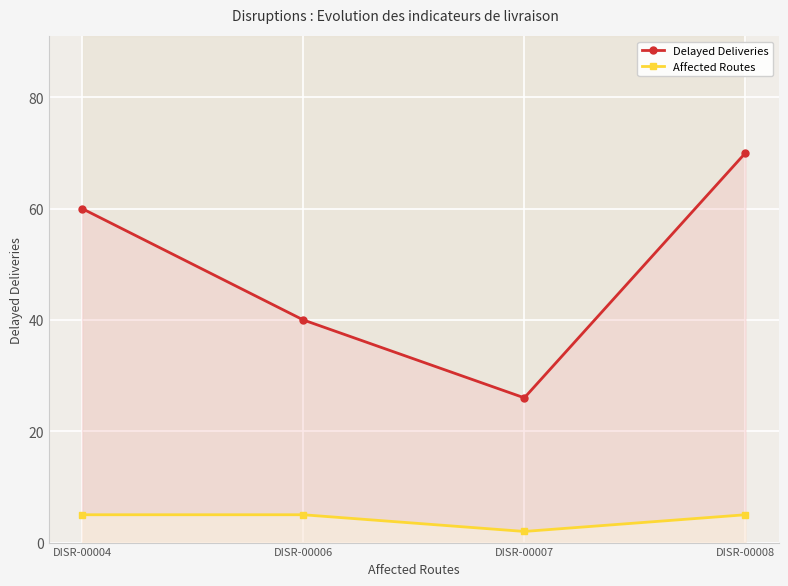

What is the highest value of the Affected Routes series?

5